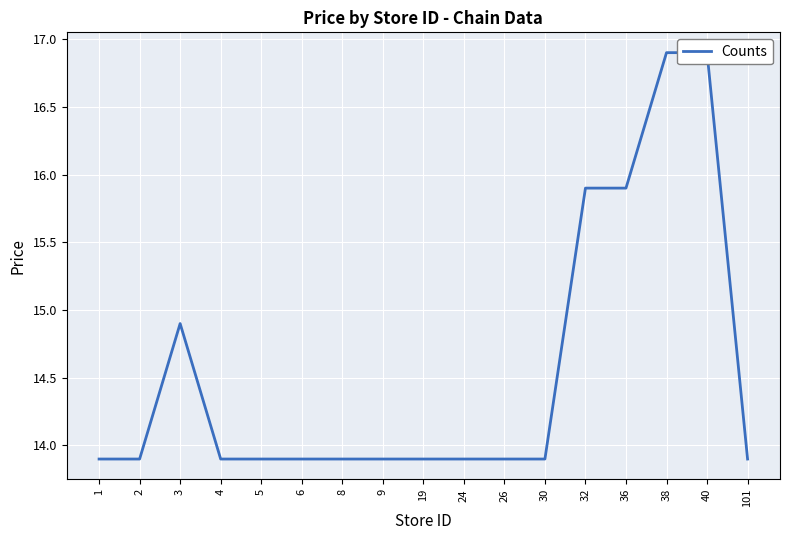

Rank the categories by value from lowest to highest.

1, 2, 4, 5, 6, 8, 9, 19, 24, 26, 30, 101, 3, 32, 36, 38, 40